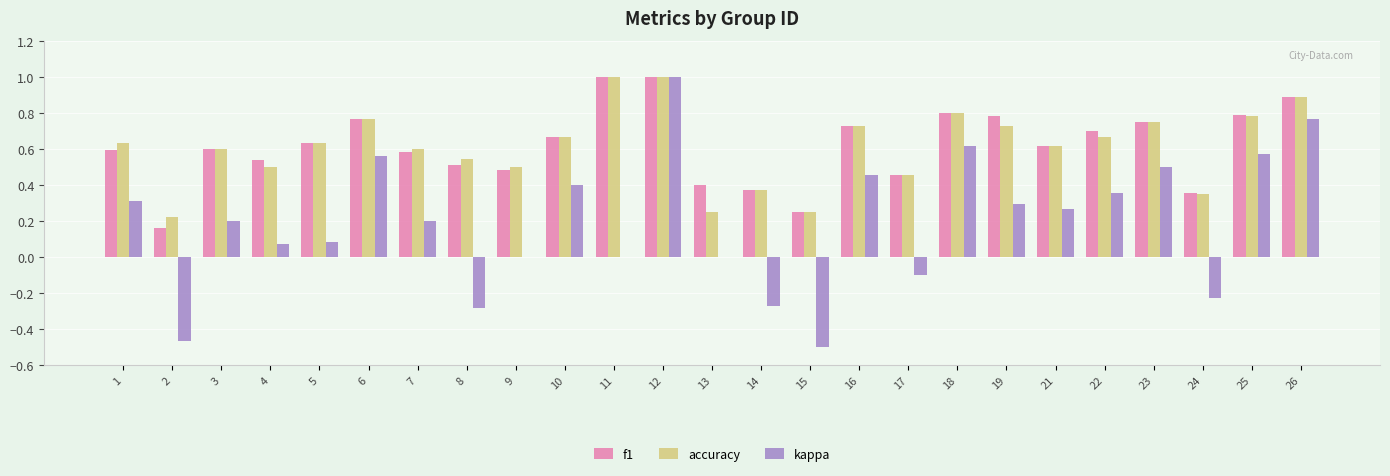

The value of kappa at 13 is 0.0. True or false?

True